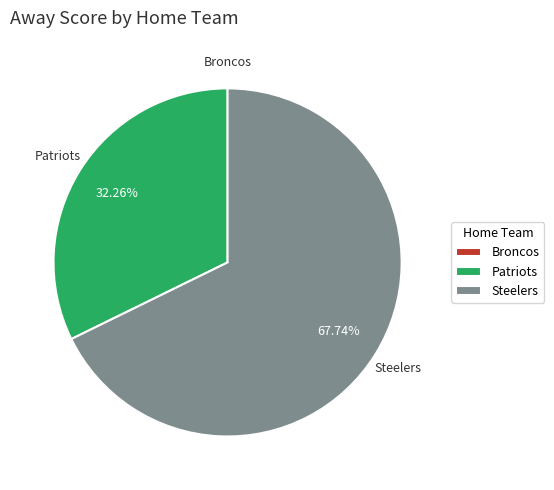

To the nearest percent, what is the difference between the Patriots and Steelers slice percentages?

35%